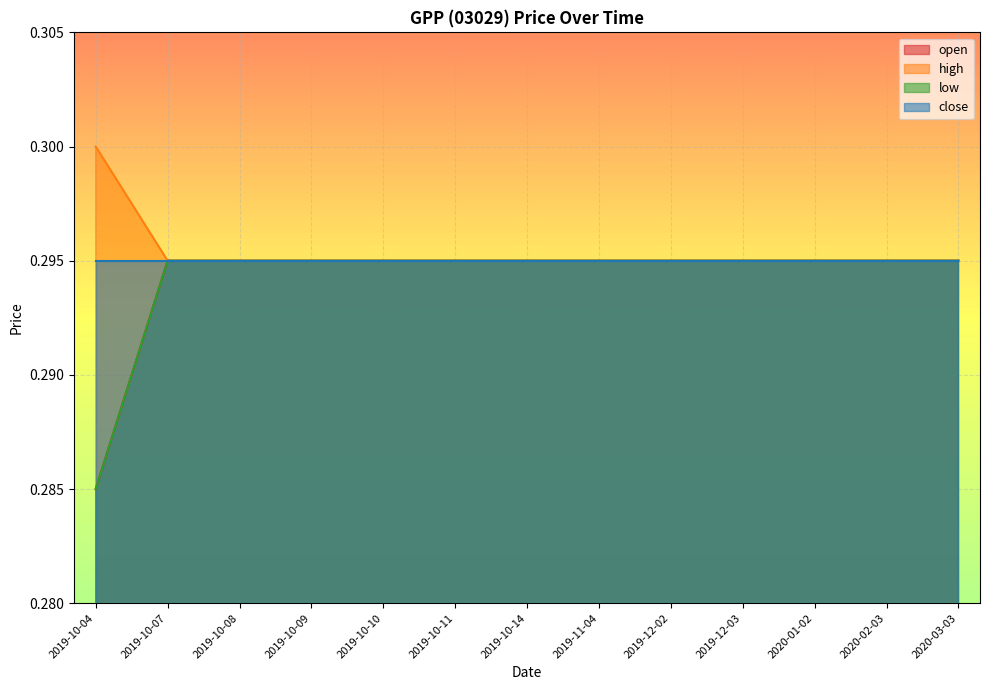

The high series shows 0.3 at 2019-11-04. True or false?

True